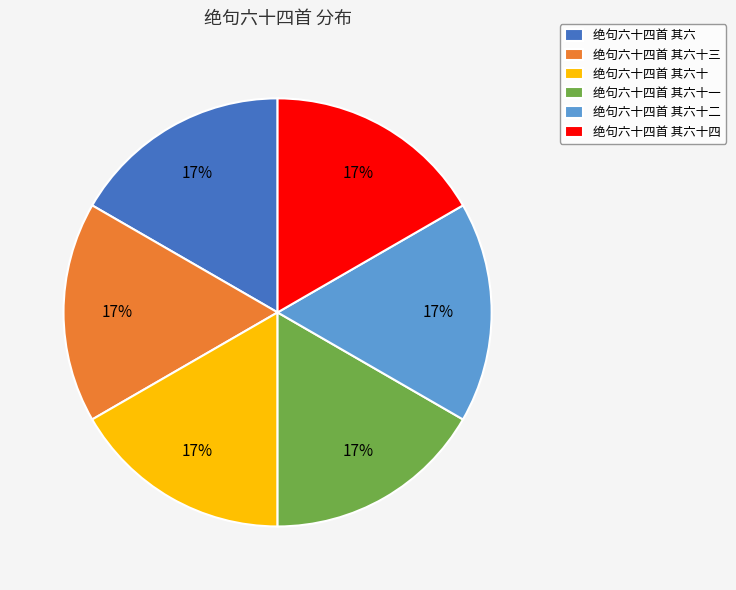

Approximately how many times larger is the value at 绝句六十四首 其六十一 compared to 绝句六十四首 其六十四?

1.0